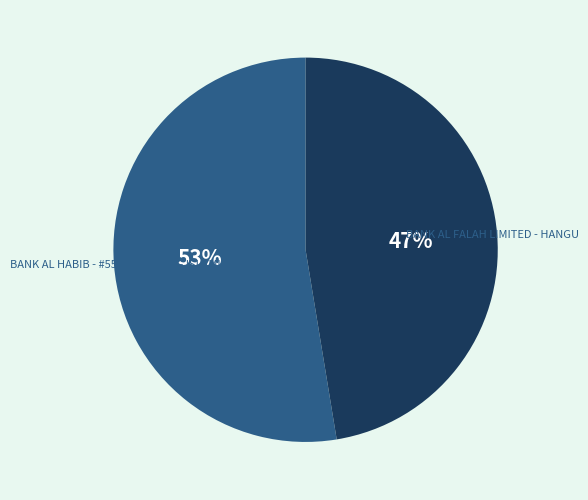

Which slice is the smallest?

BANK AL FALAH LIMITED - HANGU